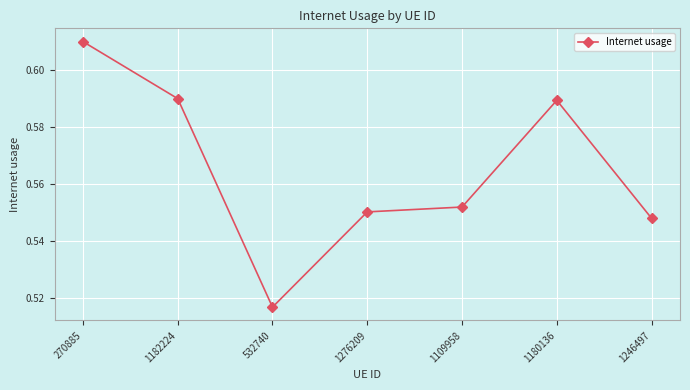

What is the label of the 4th point from the left?

1276209